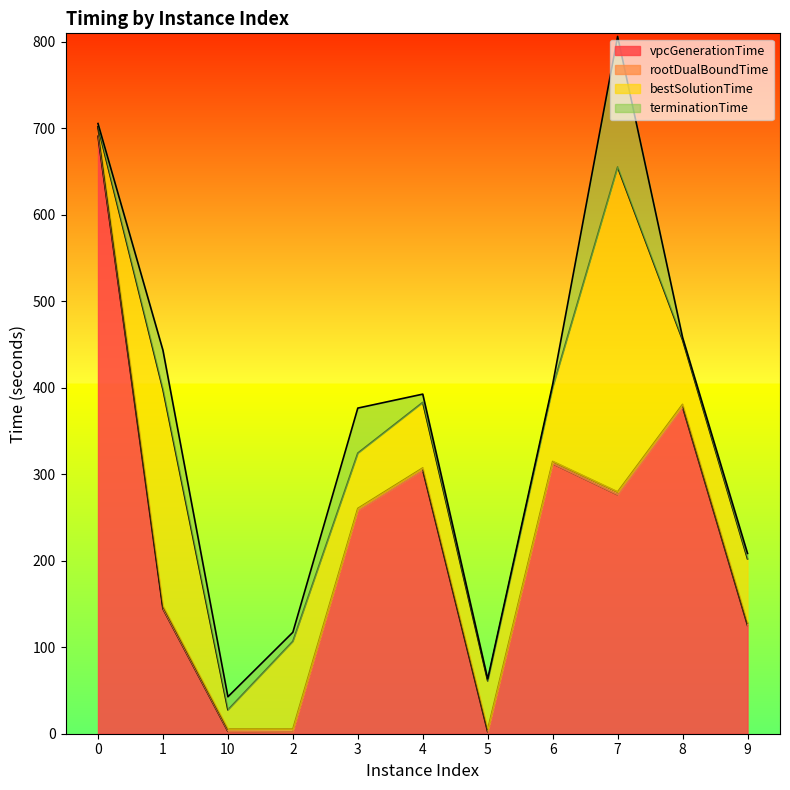

Is it true that bestSolutionTime equals 45.8 at 10?

False